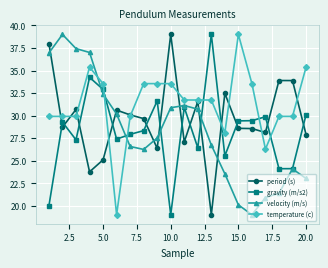

What is the value of the gravity (m/s2) point at the 20th from the left?

30.1